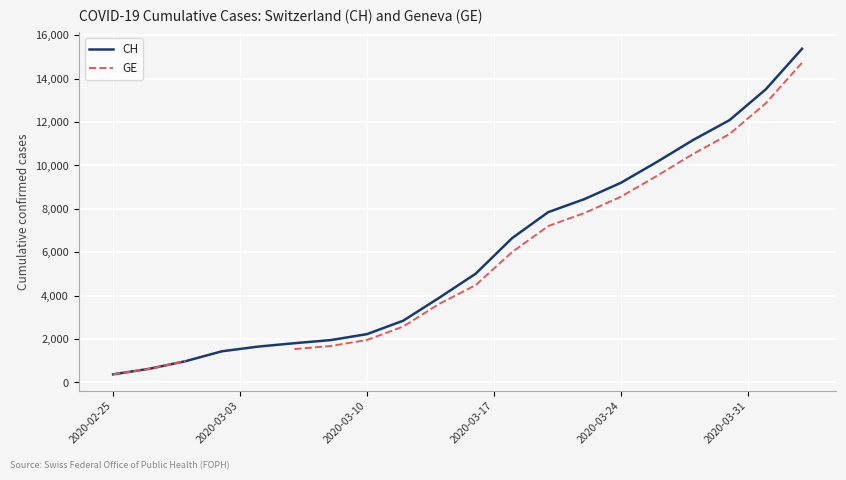

What is the lowest value of the CH series?

375